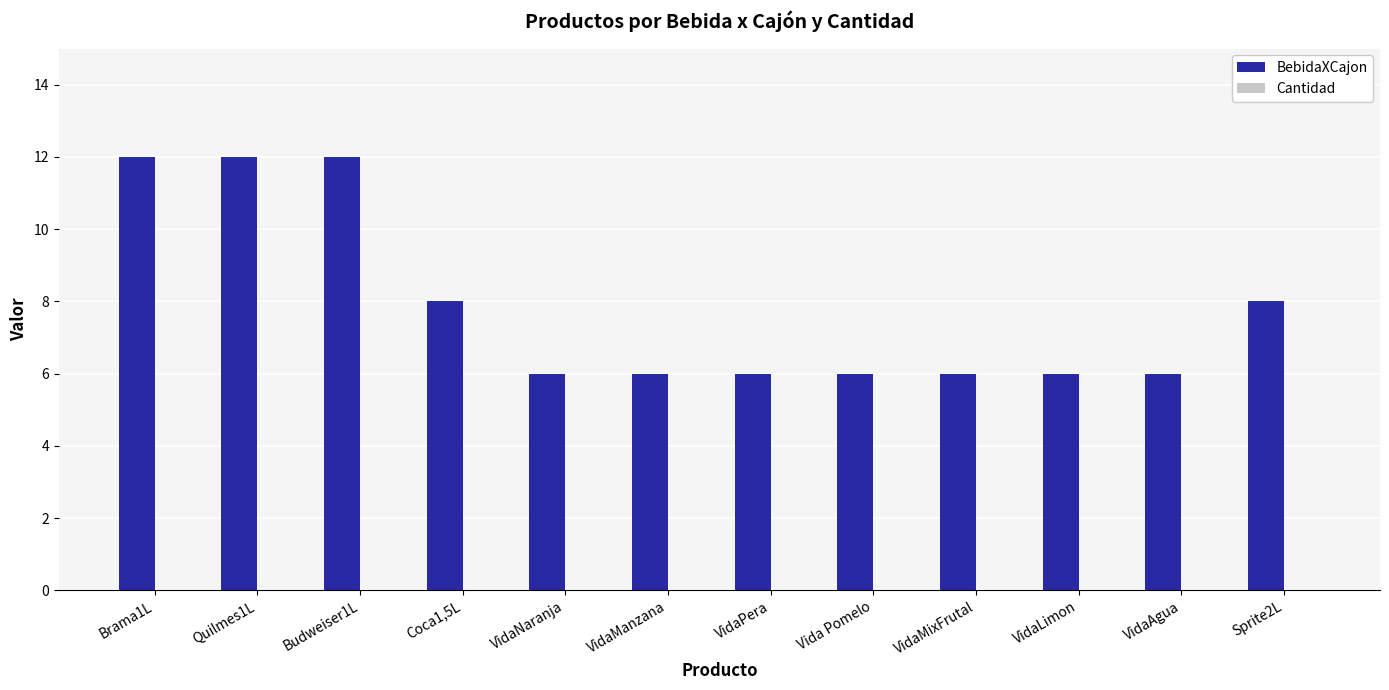

Between Quilmes1L and VidaMixFrutal, which is larger?

Quilmes1L